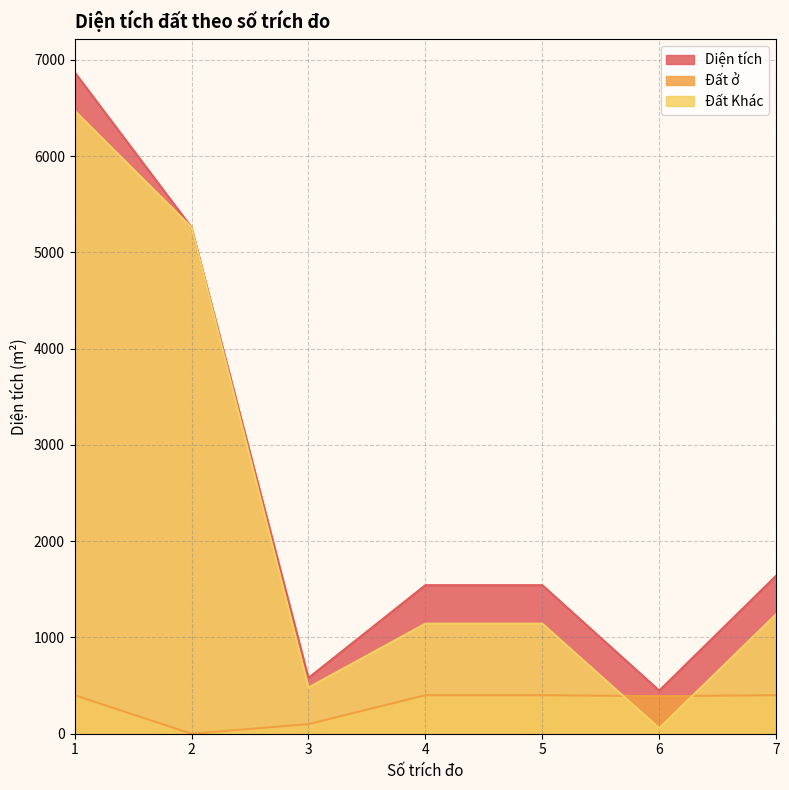

Where is the first local minimum for Diện tích?

3